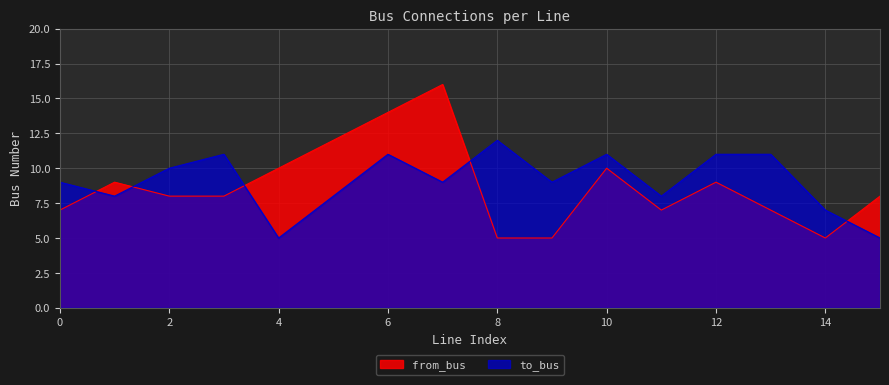

Rank the categories by from_bus value from highest to lowest.

7, 6, 5, 4, 10, 1, 12, 2, 3, 15, 0, 11, 13, 8, 9, 14